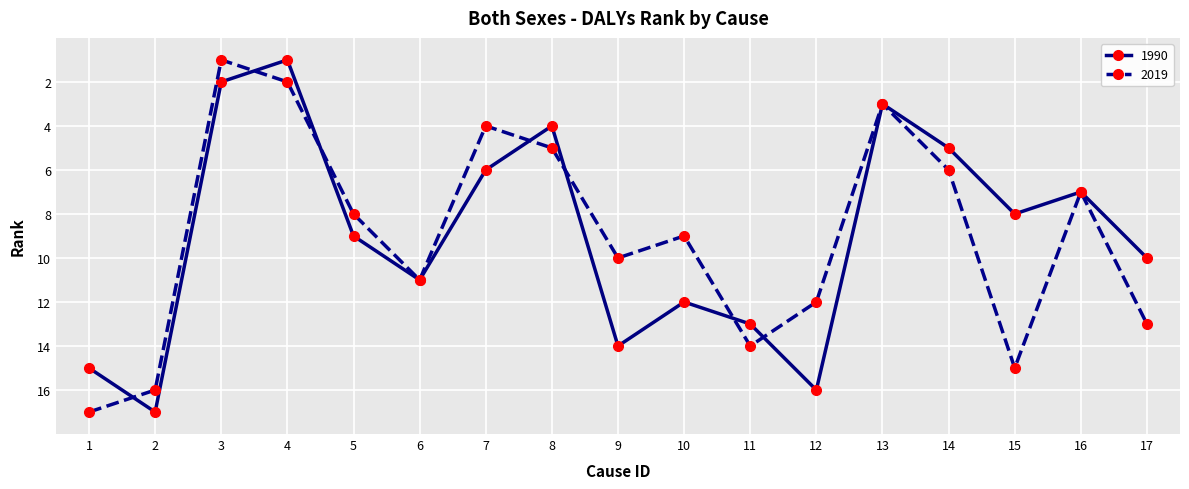

The 2019 series shows 12 at 12. True or false?

True